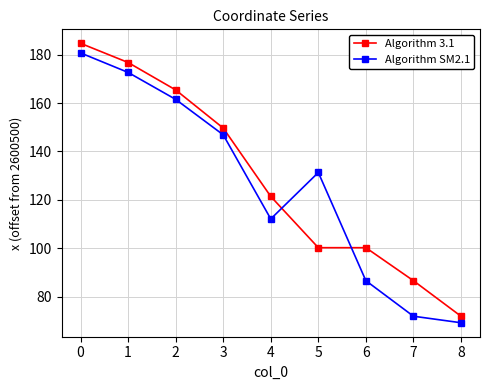

Is it true that Algorithm 3.1 equals 134.1 at 6?

False